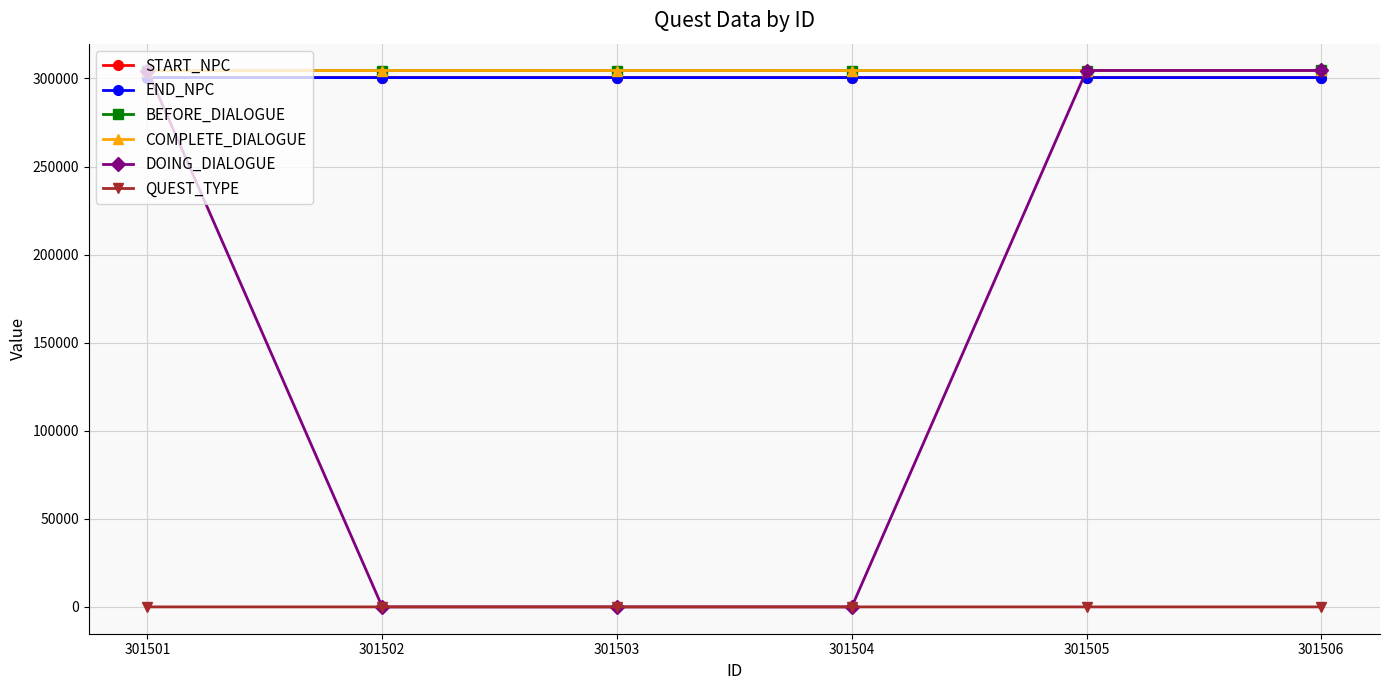

Between 301506 and 301501, which is larger?

301506